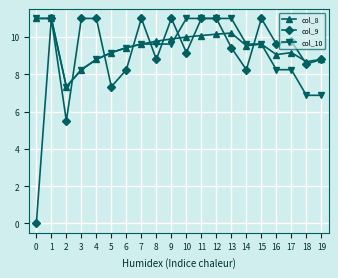

Where does the col_9 series first go above 9?

1